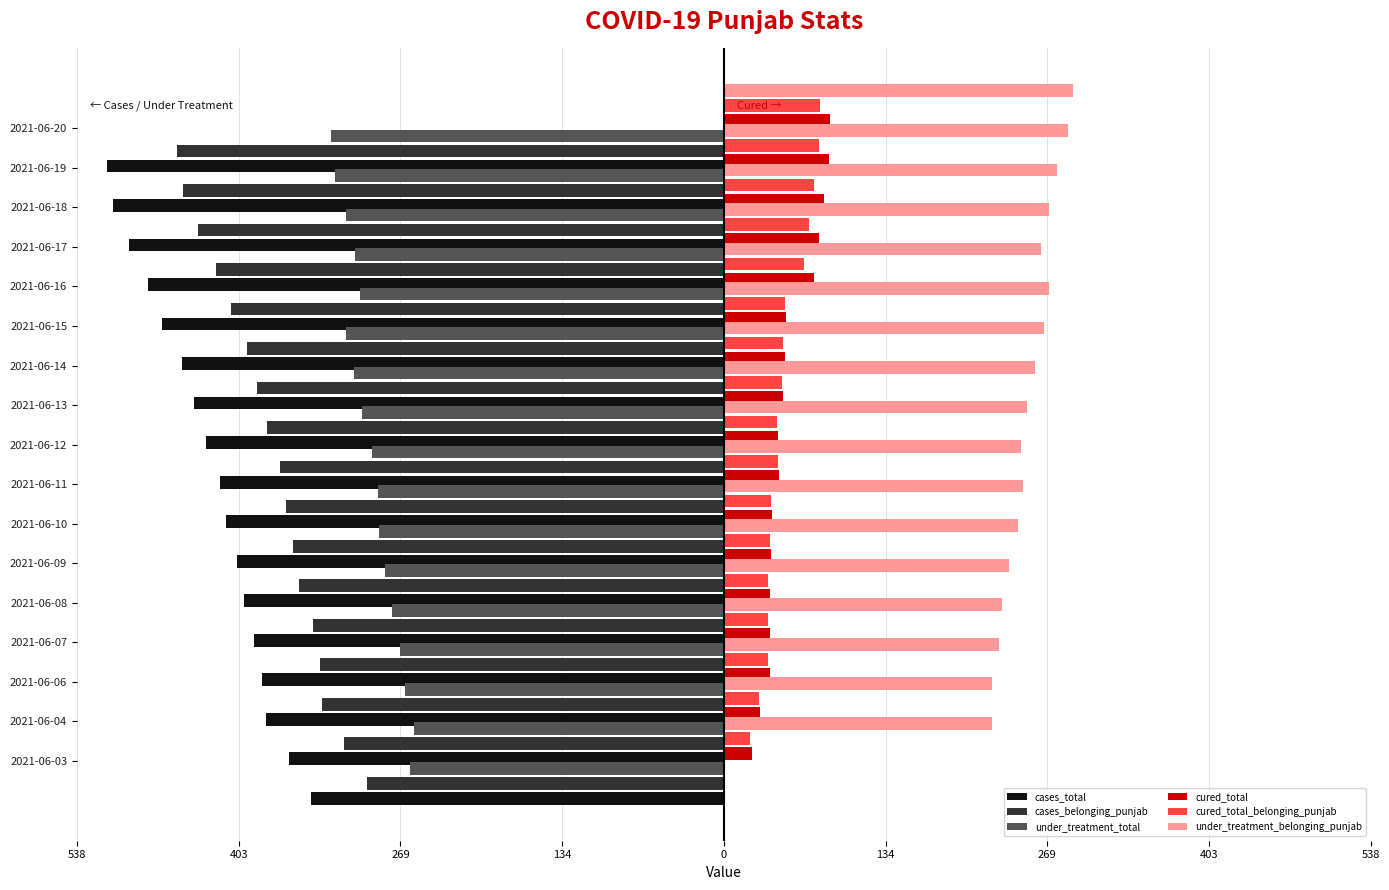

How many bars are there in total?

102